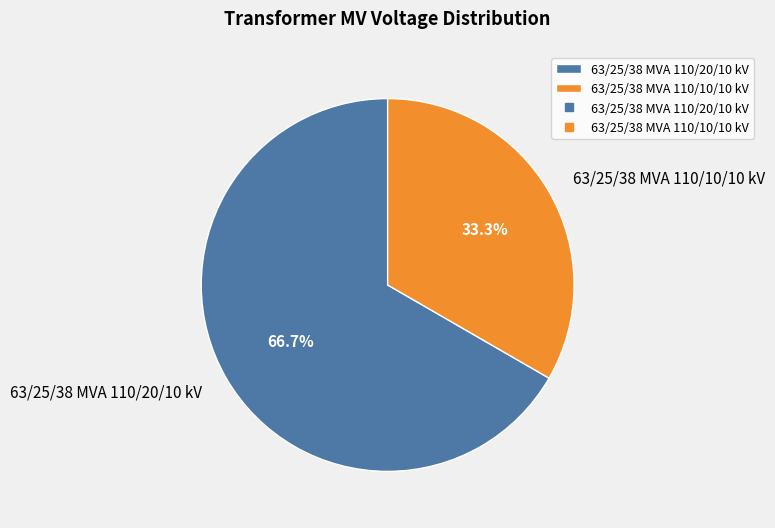

What is the ratio of the value at 63/25/38 MVA 110/20/10 kV to the value at 63/25/38 MVA 110/10/10 kV?

2.0